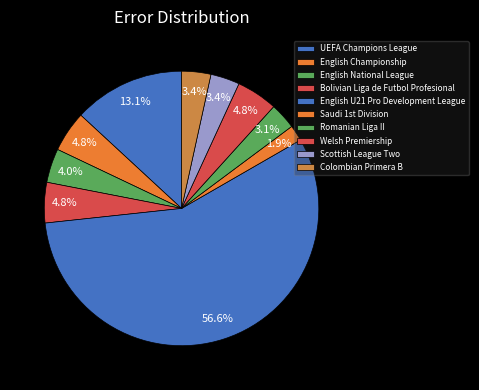

Count the number of slices in the pie.

10